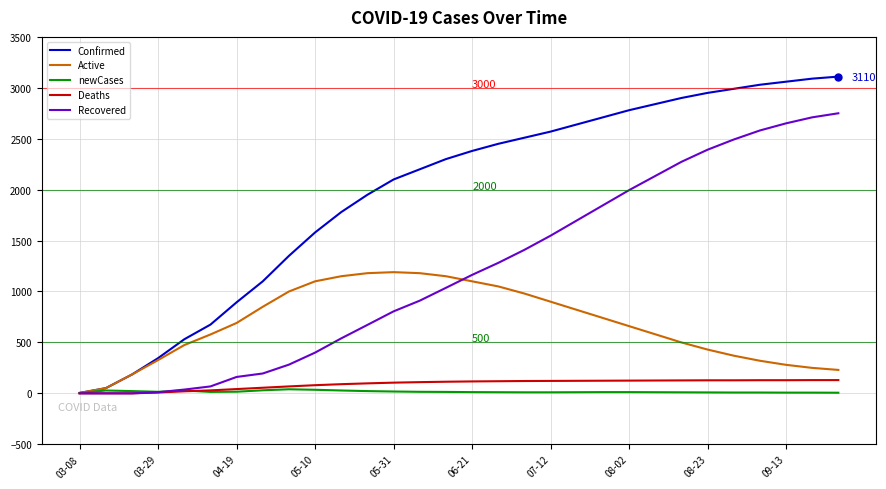

Which series has the largest total across all categories?

Confirmed